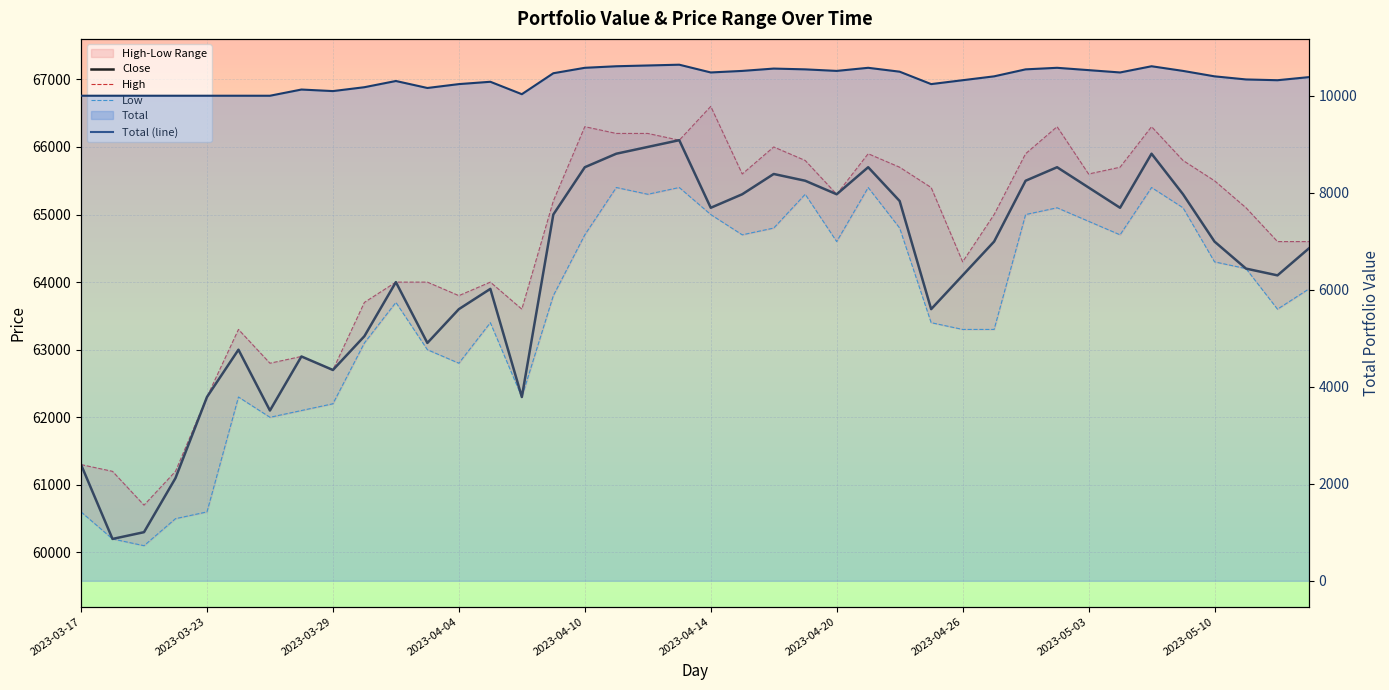

True or false: Total (line) and Low intersect in this chart.

False